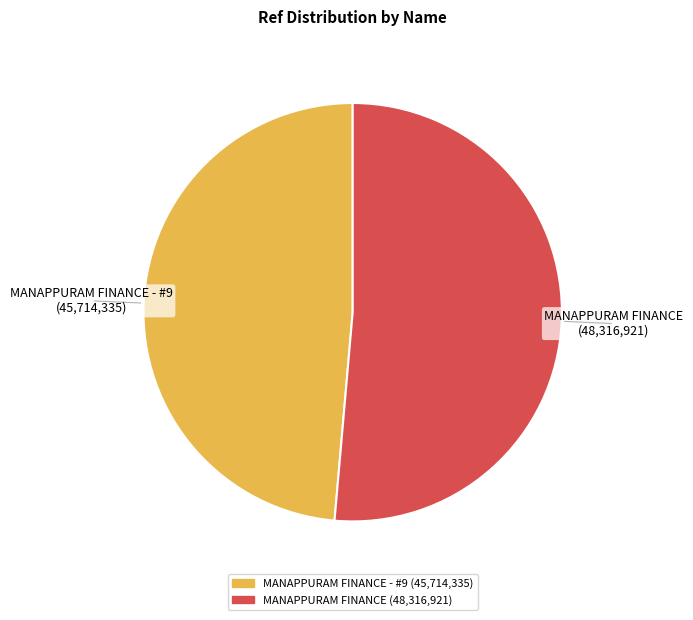

Does any single category account for the majority?

Yes